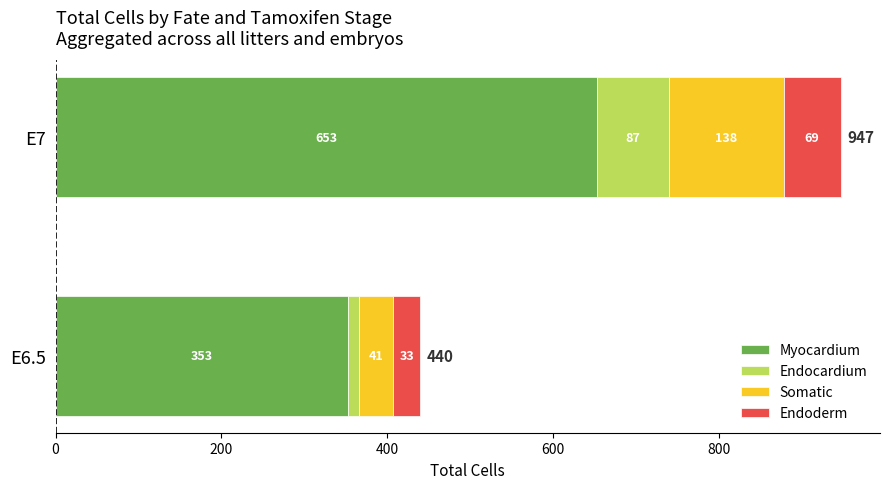

What is the total value across all series at E7?

947